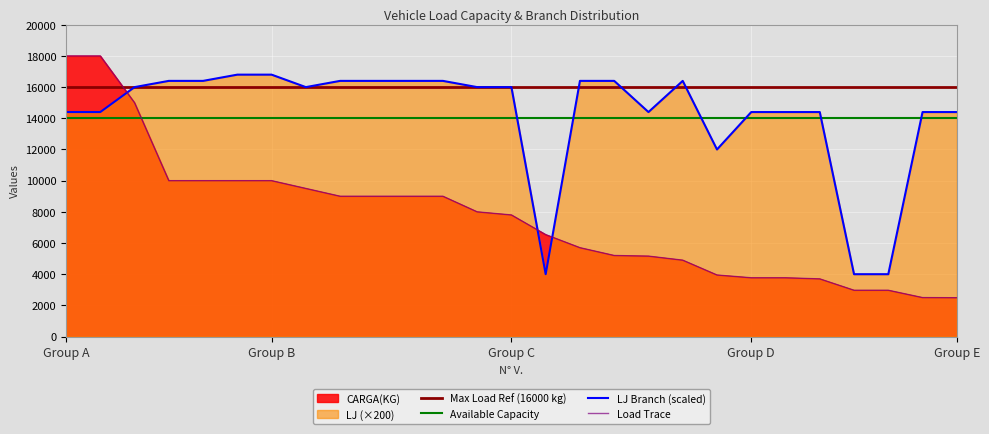

What is the label of the 16th point from the left?

614